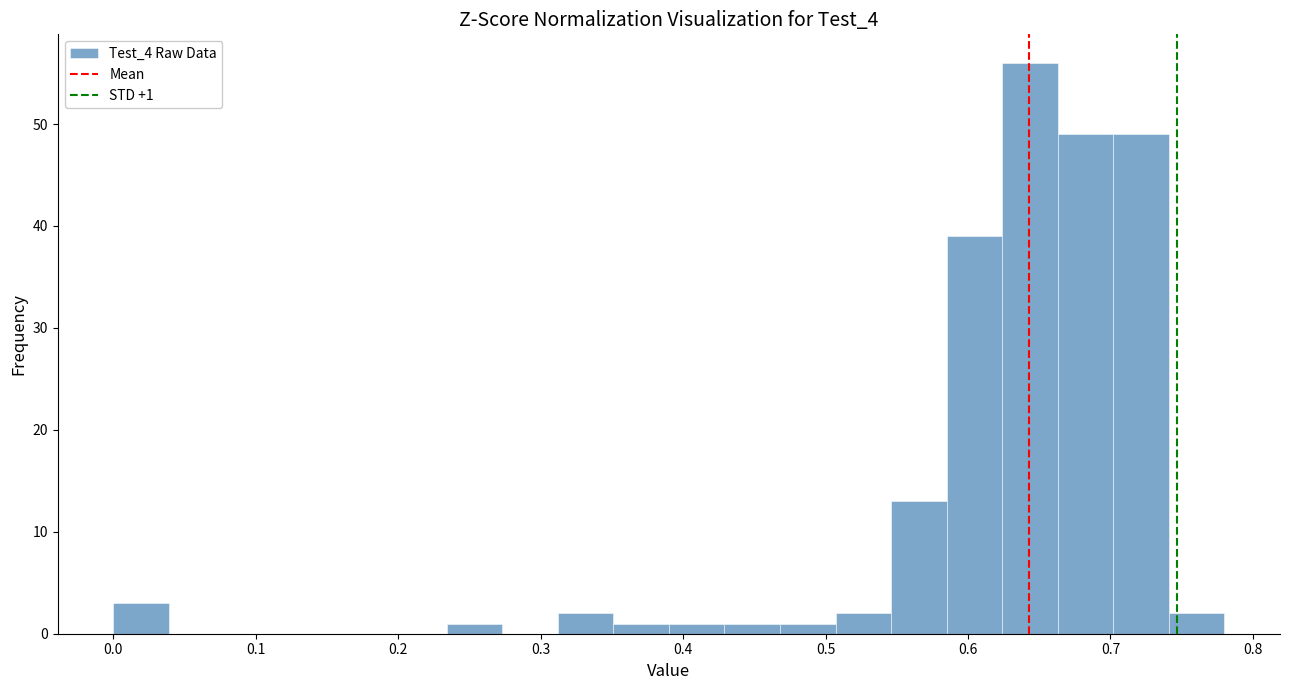

Around what value on the x-axis is the tallest bar? Give the approximate position of its centre, as read against the axis.

0.64